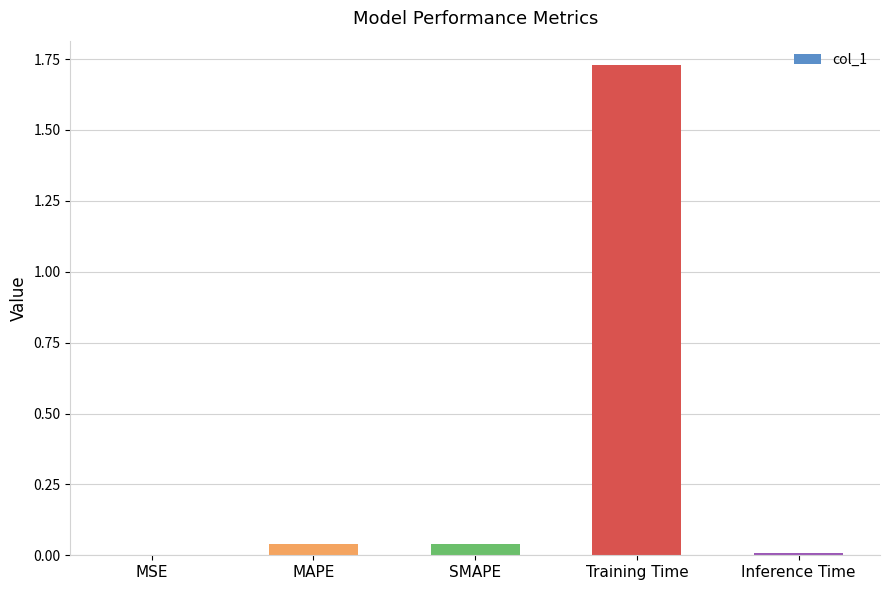

The chart shows a value of 0.0 at MAPE. True or false?

True